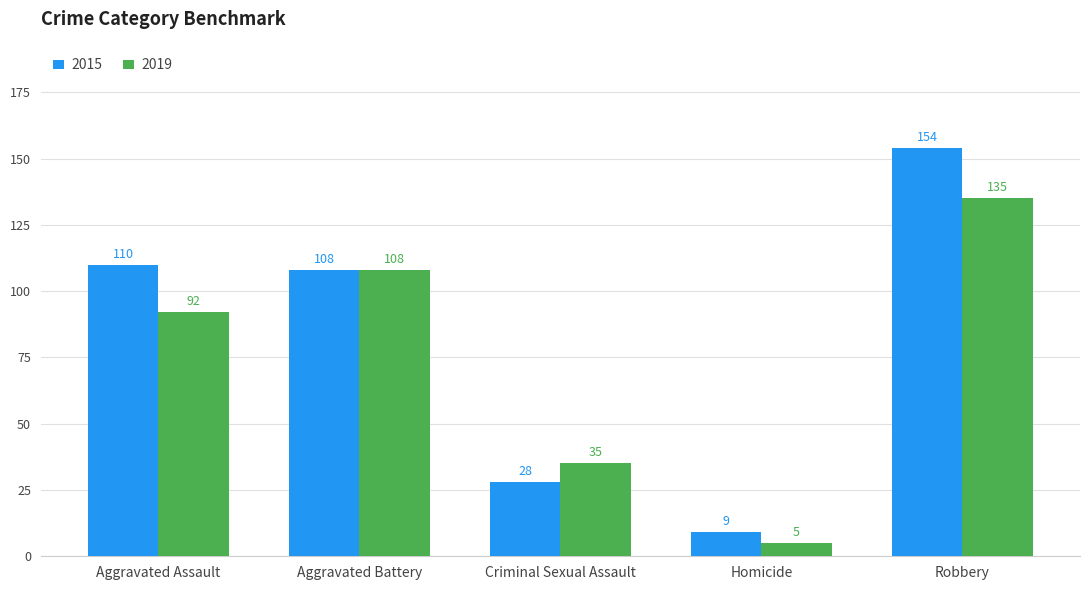

What are all the series names shown in the legend?

2015, 2019